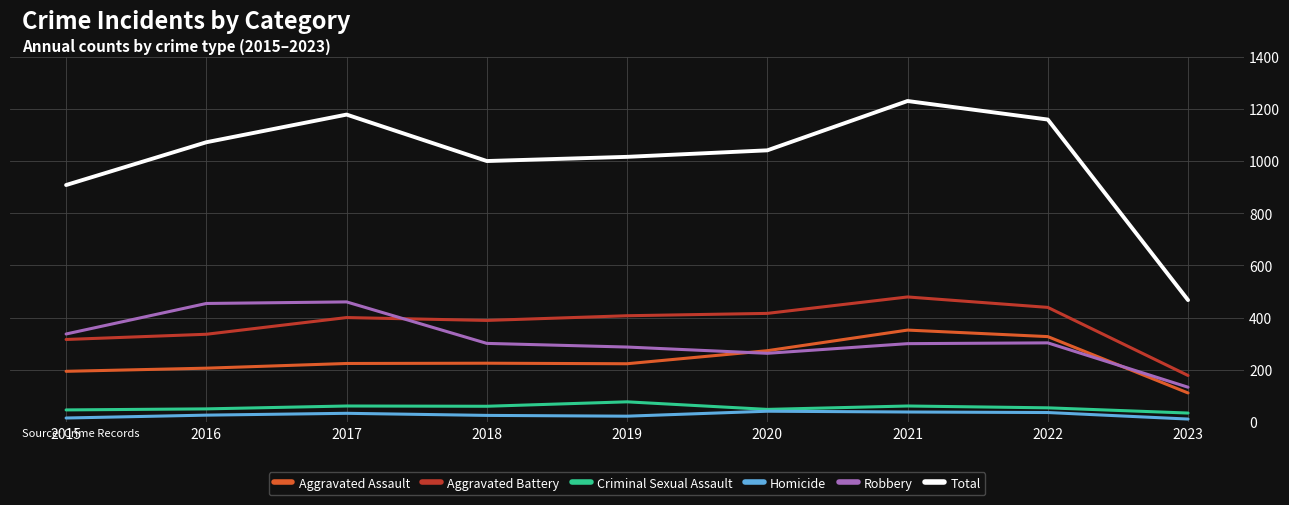

True or false: Homicide and Total intersect in this chart.

False